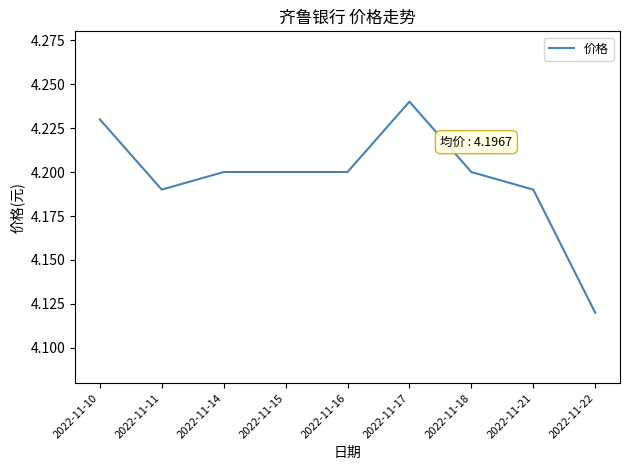

What is the ratio of the value at 2022-11-16 to the value at 2022-11-18?

1.0